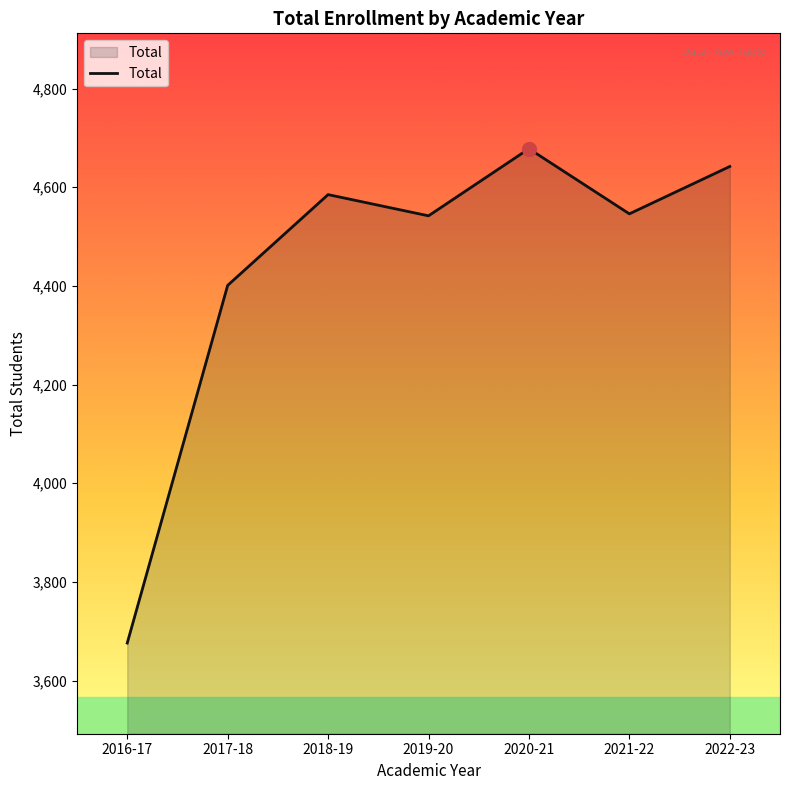

How many values are below 4546?

3